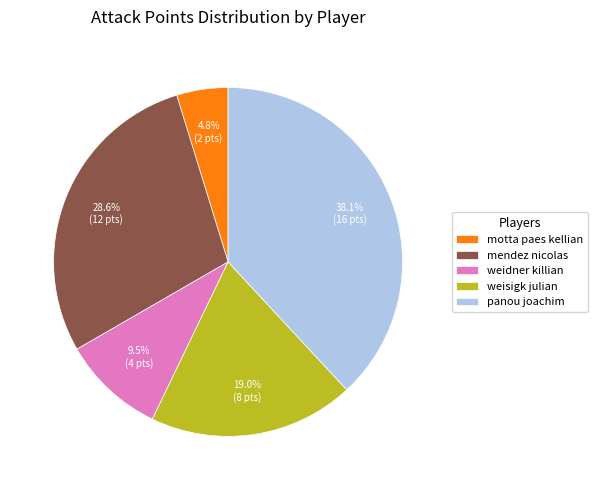

What is the ratio of the value at motta paes kellian to the value at weidner killian?

0.5